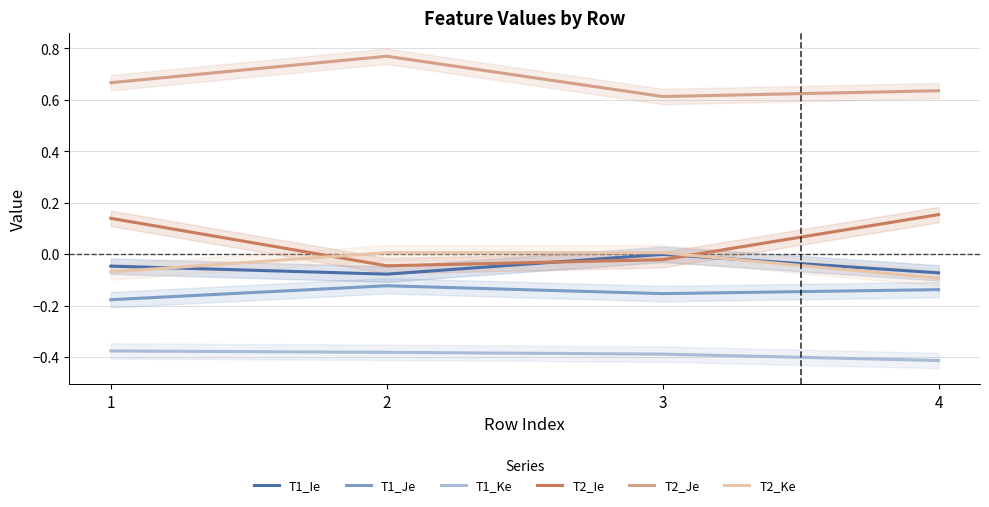

At how many categories does at least one series exceed 0?

4